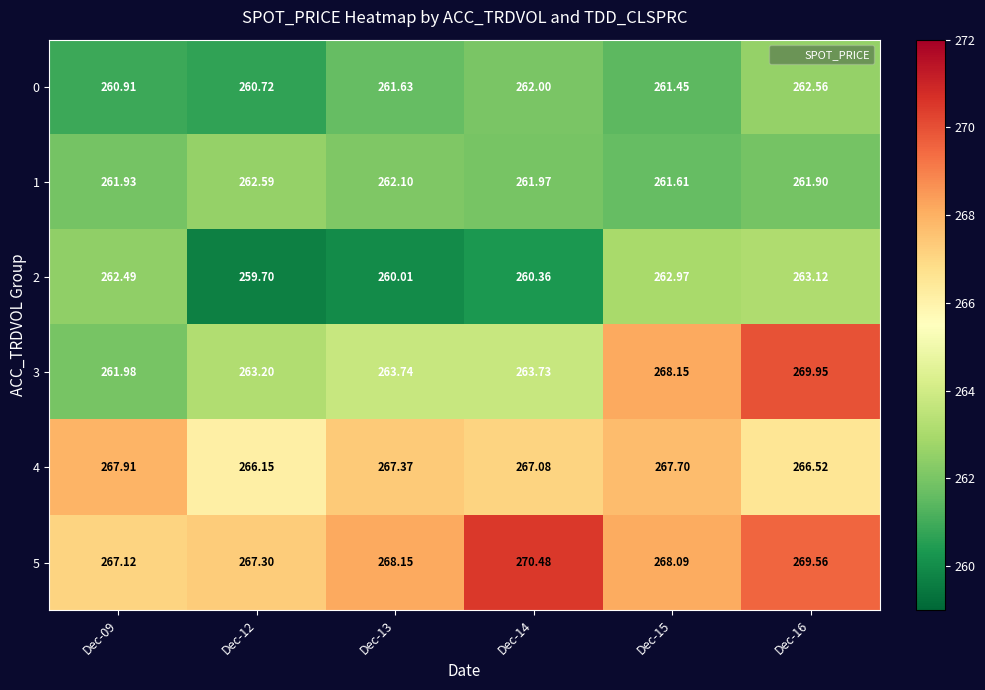

Is the value of 1 at Dec-09 greater than the value of 3 at Dec-14?

No